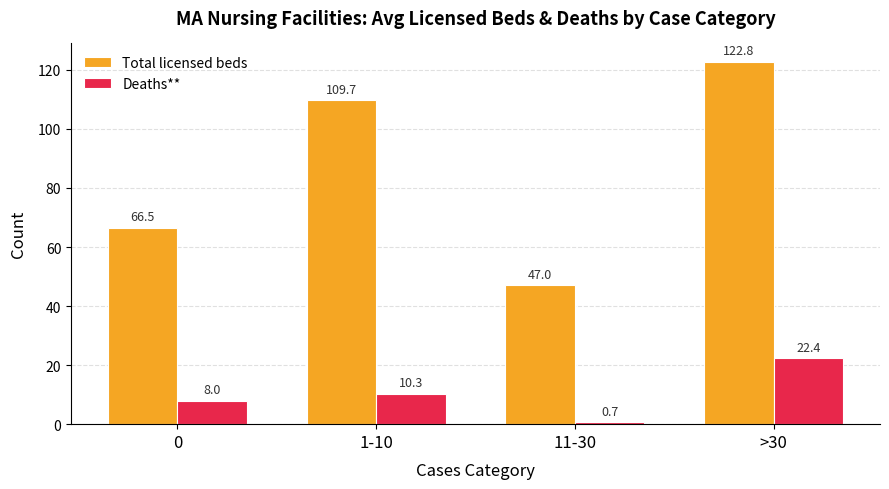

The value of Total licensed beds at 1-10 is 157.7. True or false?

False